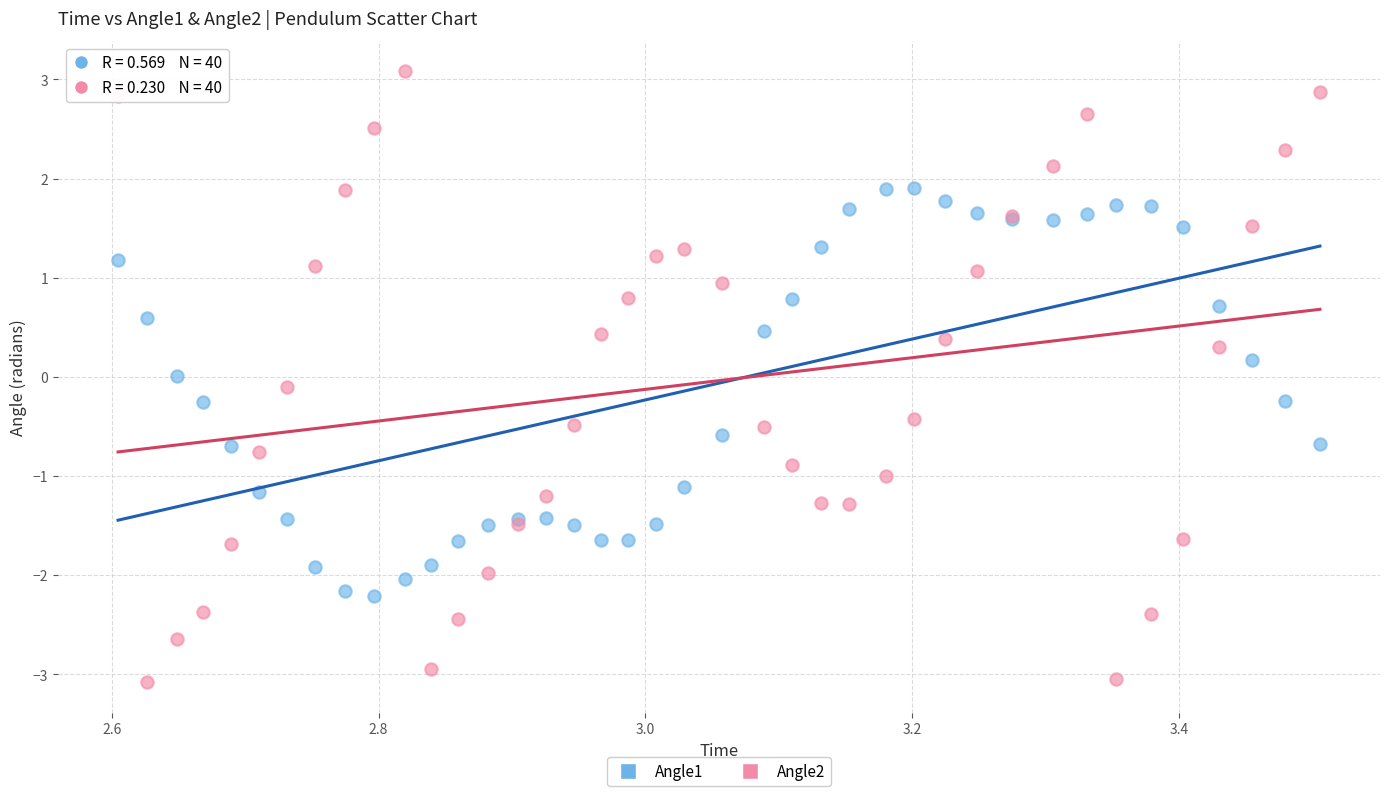

Which series has the widest spread of Y values?

Angle2